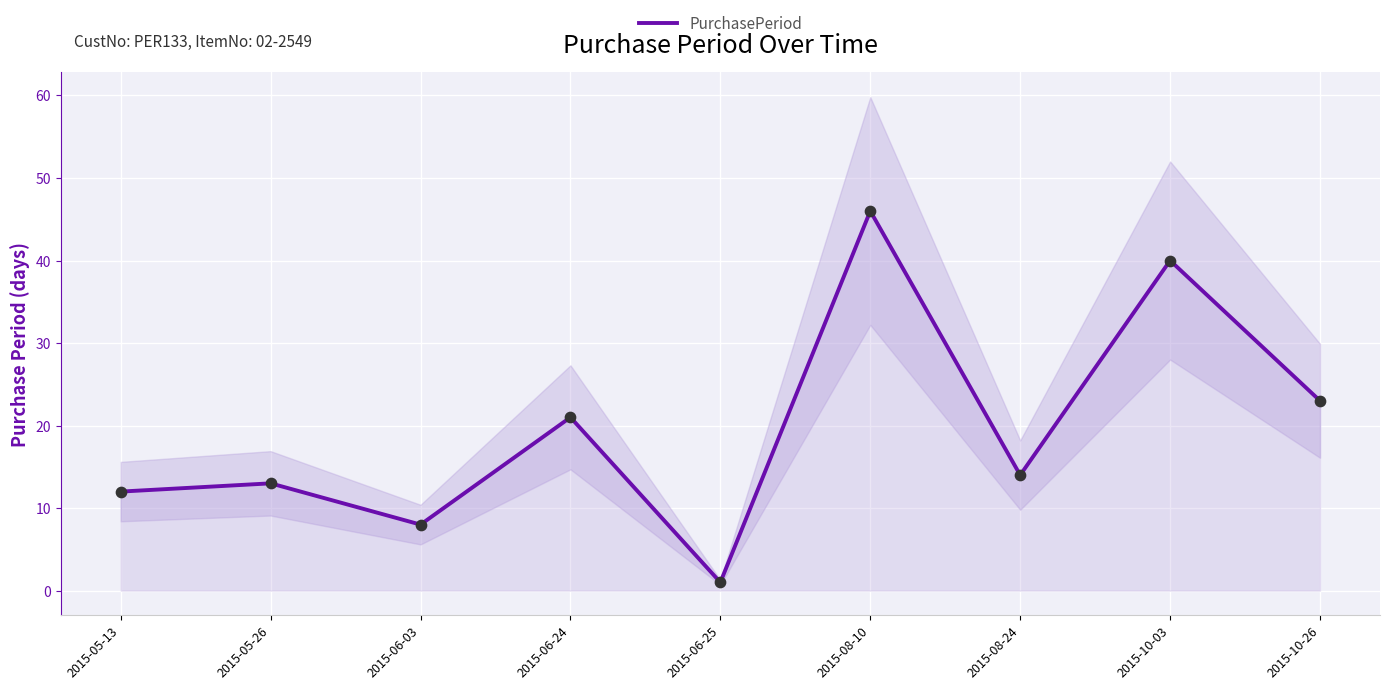

What is the change in value from 2015-06-03 to 2015-08-24?

+6